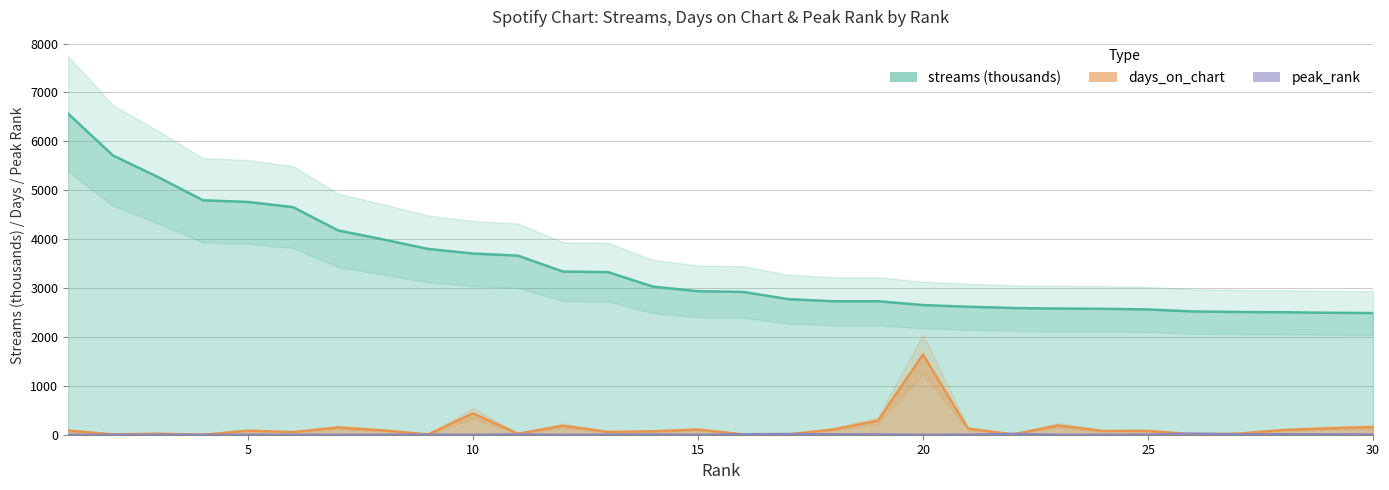

The peak_rank series shows 0.7 at 12. True or false?

False